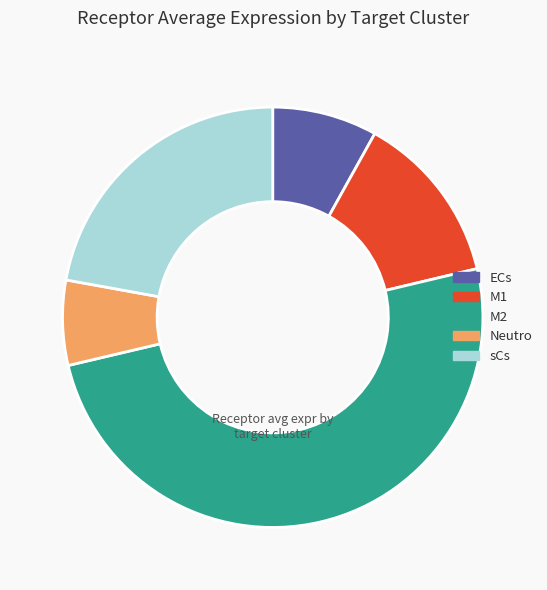

How many slices are in this pie chart?

5